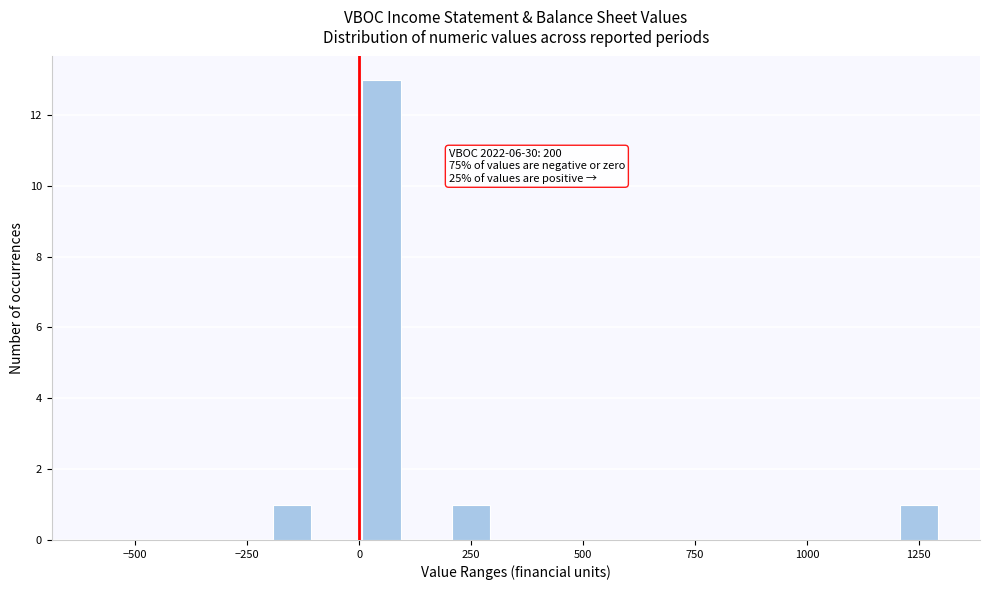

Around what value on the x-axis is the tallest bar? Give the approximate position of its centre, as read against the axis.

50